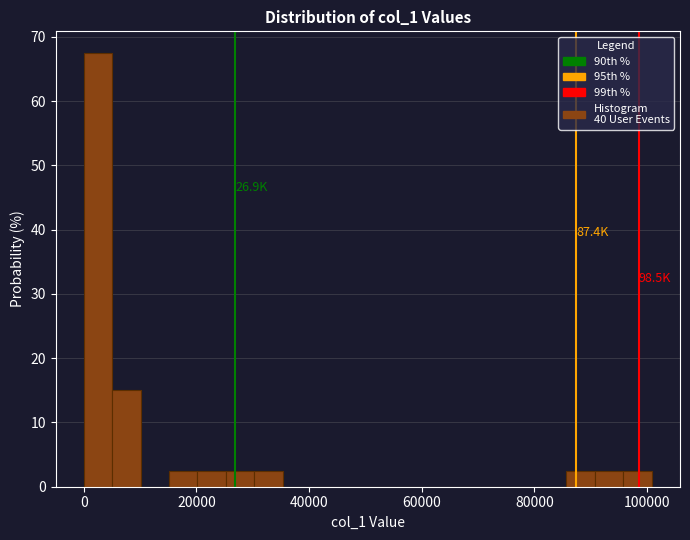

Around what value on the x-axis is the tallest bar? Give the approximate position of its centre, as read against the axis.

2000